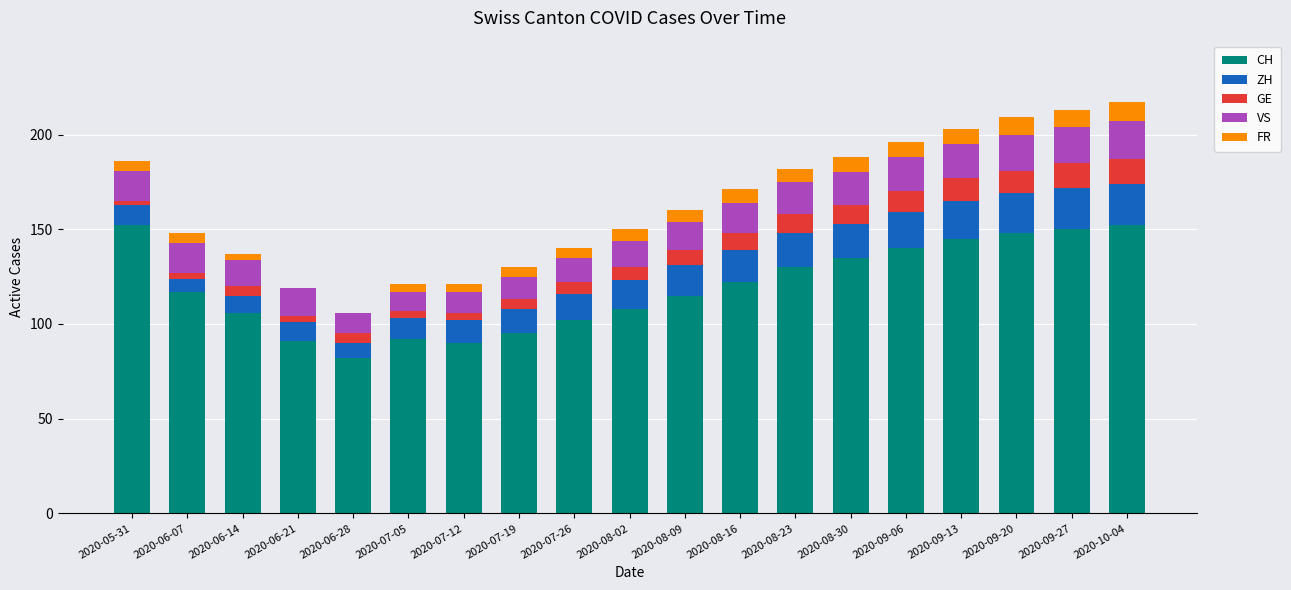

What is the sum of all CH values?

2272